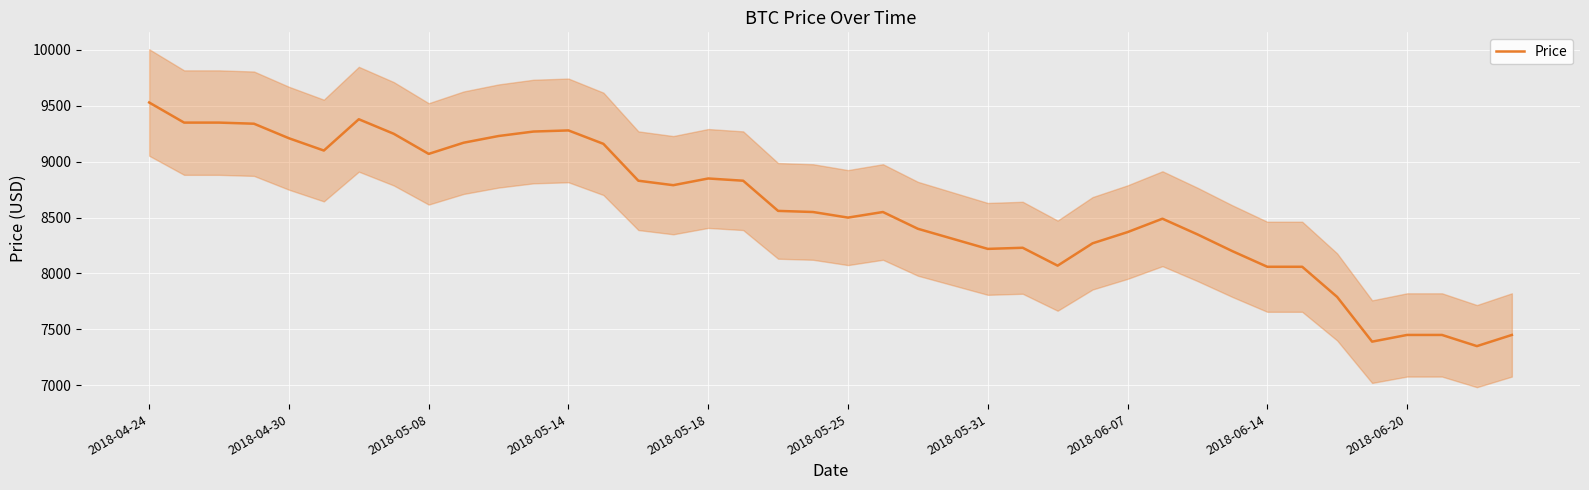

Between 18 and 31, which is larger?

18